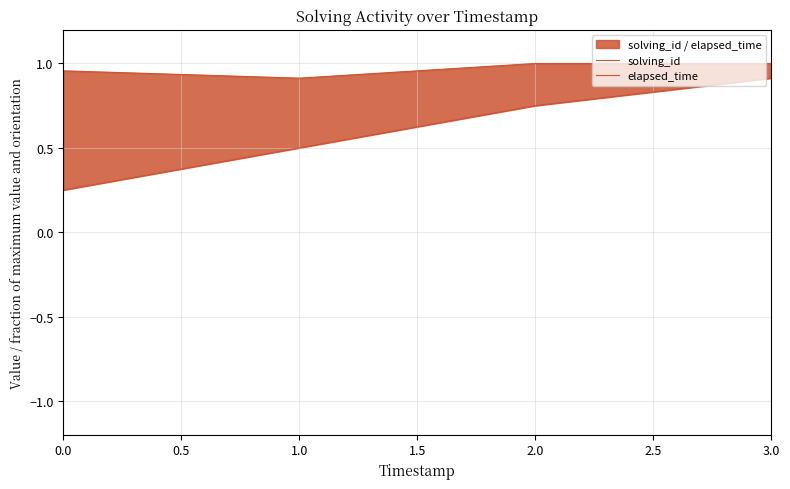

True or false: solving_id has a value of 0.9 at 1.0.

True